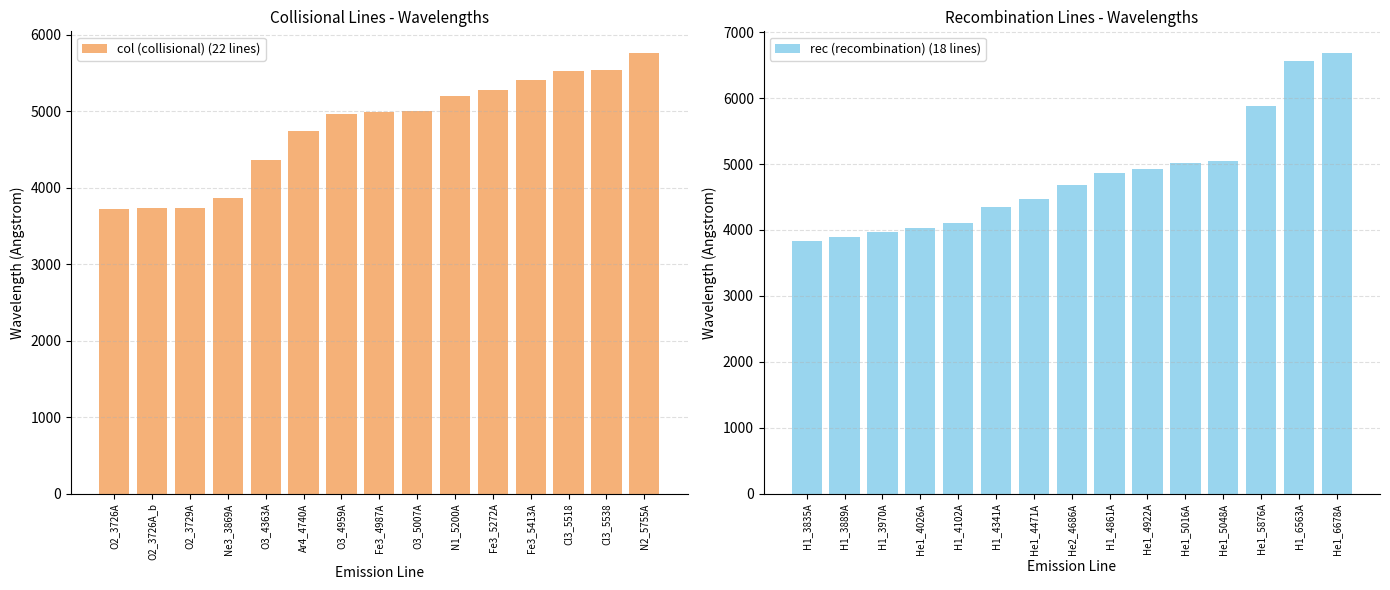

List the series in order of their peak value, highest first.

rec (recombination) (18 lines), col (collisional) (22 lines)